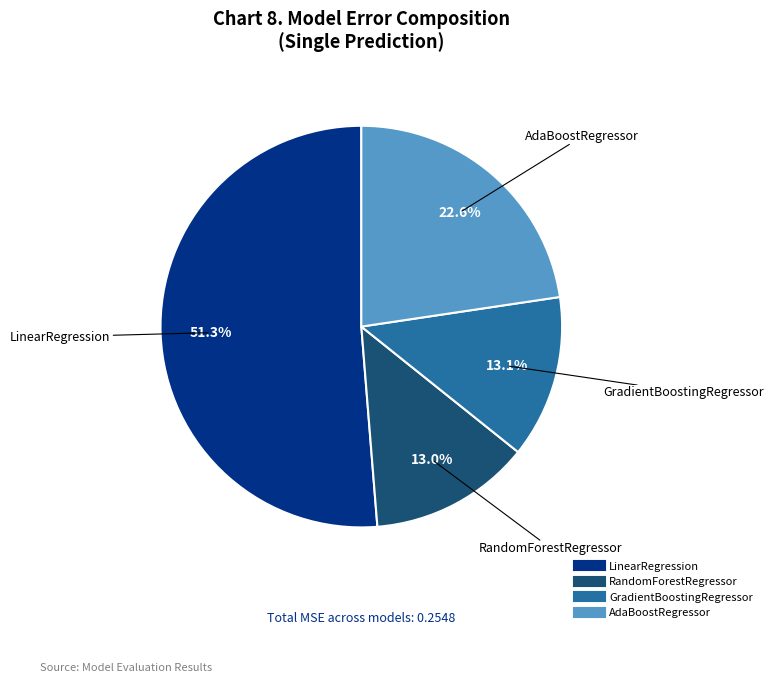

Do RandomForestRegressor and AdaBoostRegressor together represent more than half of the pie?

No